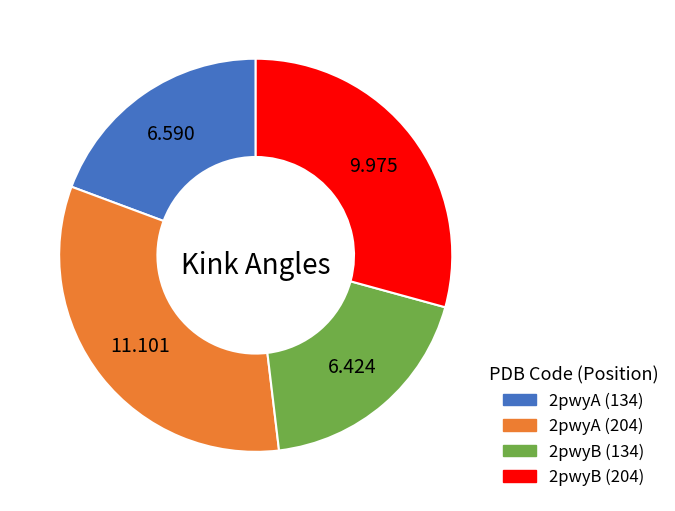

Which category has the biggest portion of the pie?

2pwyA (204)